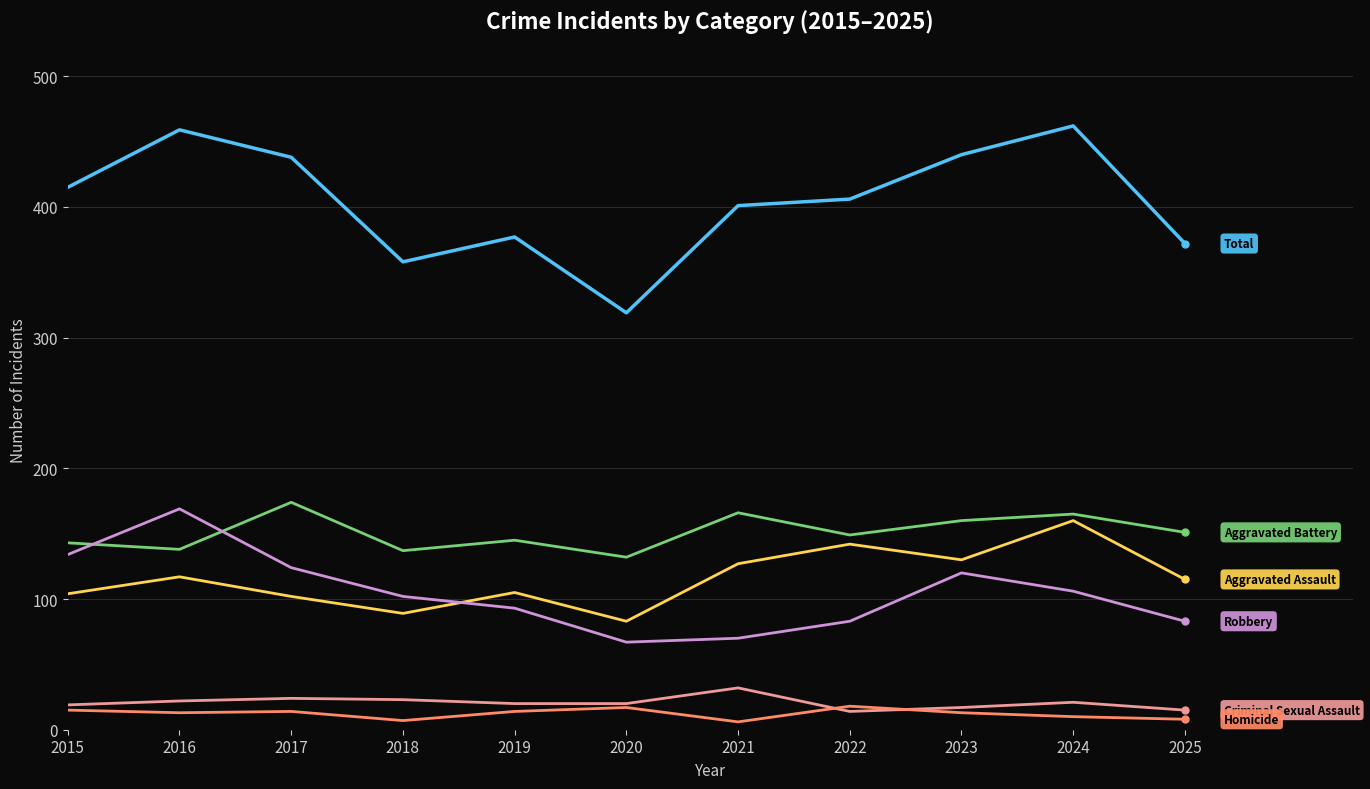

What is the difference between the highest and lowest values at 2020?

302